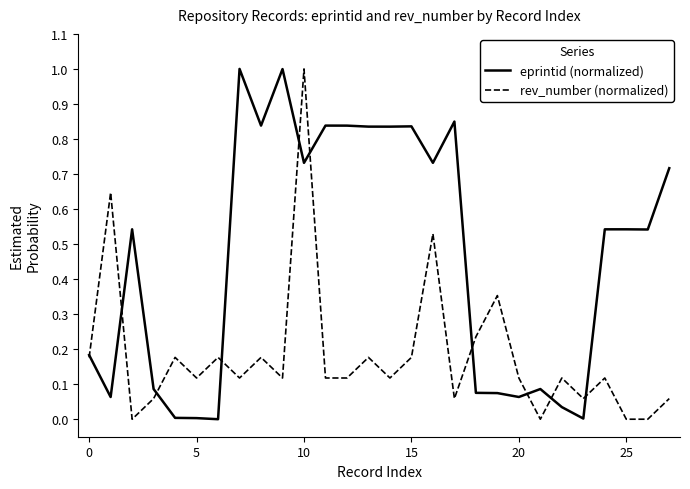

List the series in order of their overall mean, lowest first.

rev_number (normalized), eprintid (normalized)